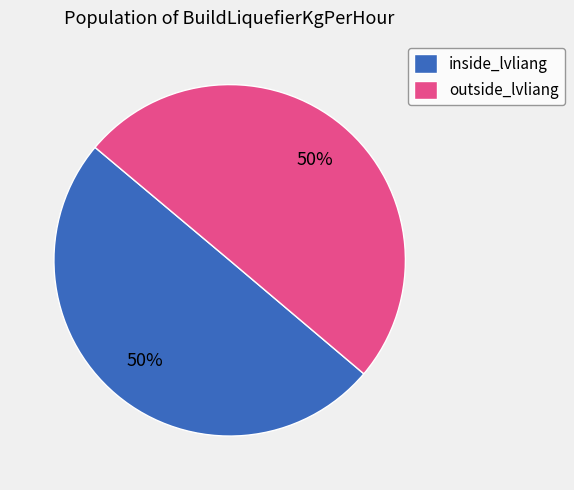

Combined, do inside_lvliang and outside_lvliang account for over 50%?

Yes